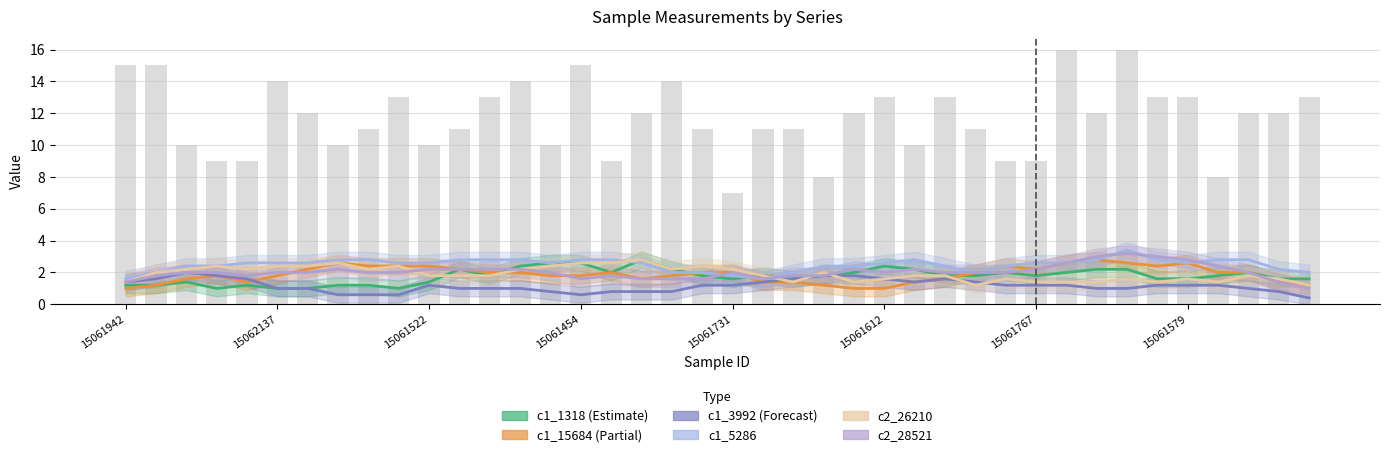

What is the difference between the c1_5286 values at 15062137 and 31?

0.6